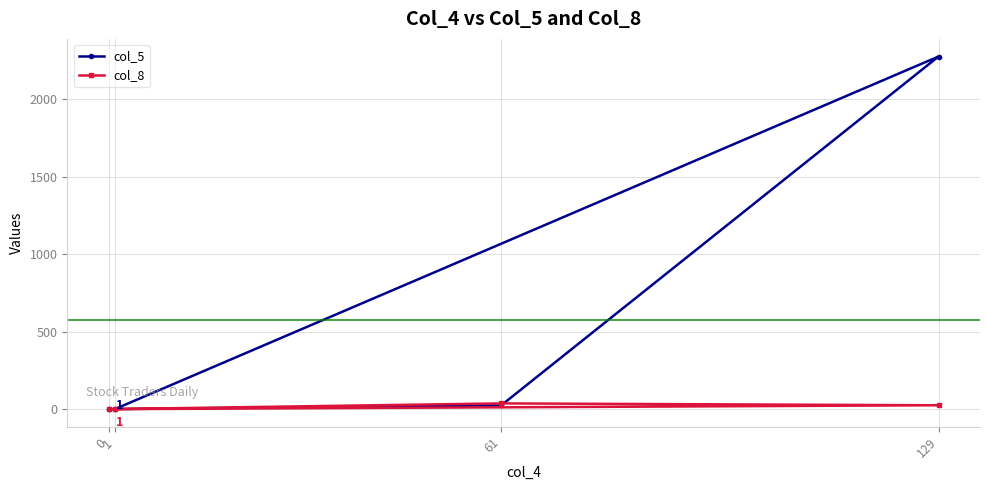

Where is the first local maximum for col_8?

61